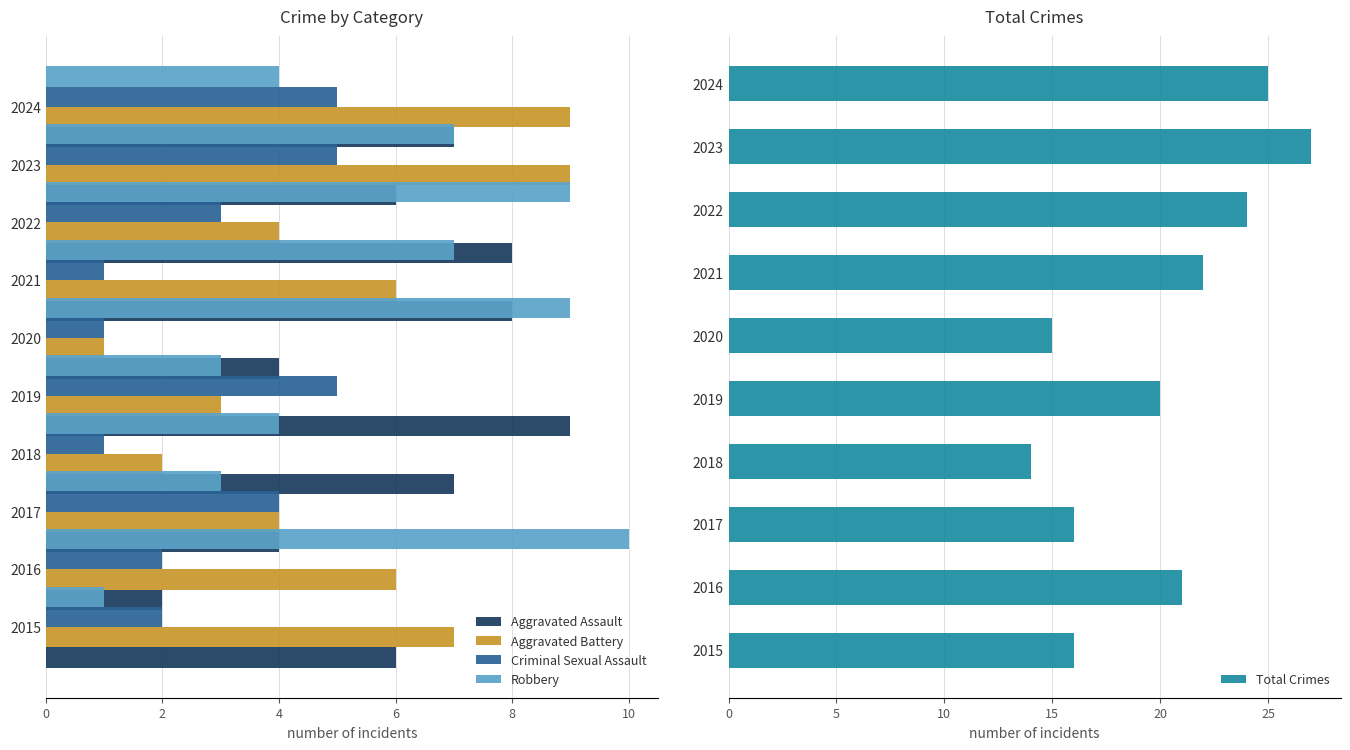

What is the highest value of the Total Crimes series?

27